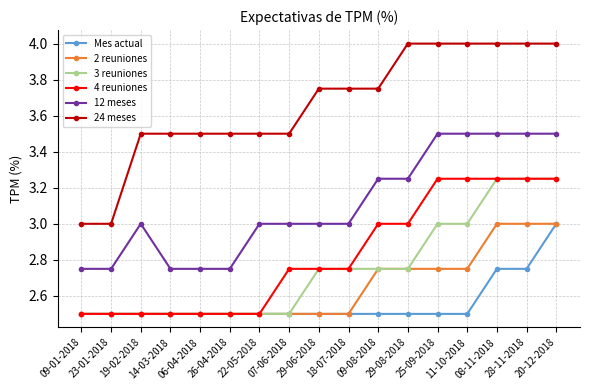

True or false: 12 meses and 3 reuniones cross at least once.

False